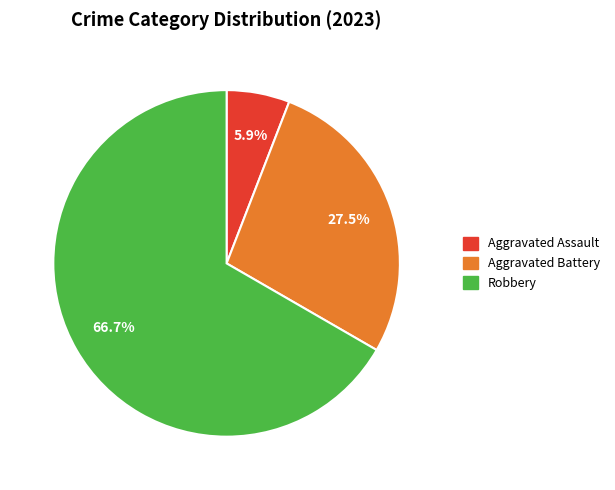

What percentage do Robbery and Aggravated Battery together represent?

94.1%